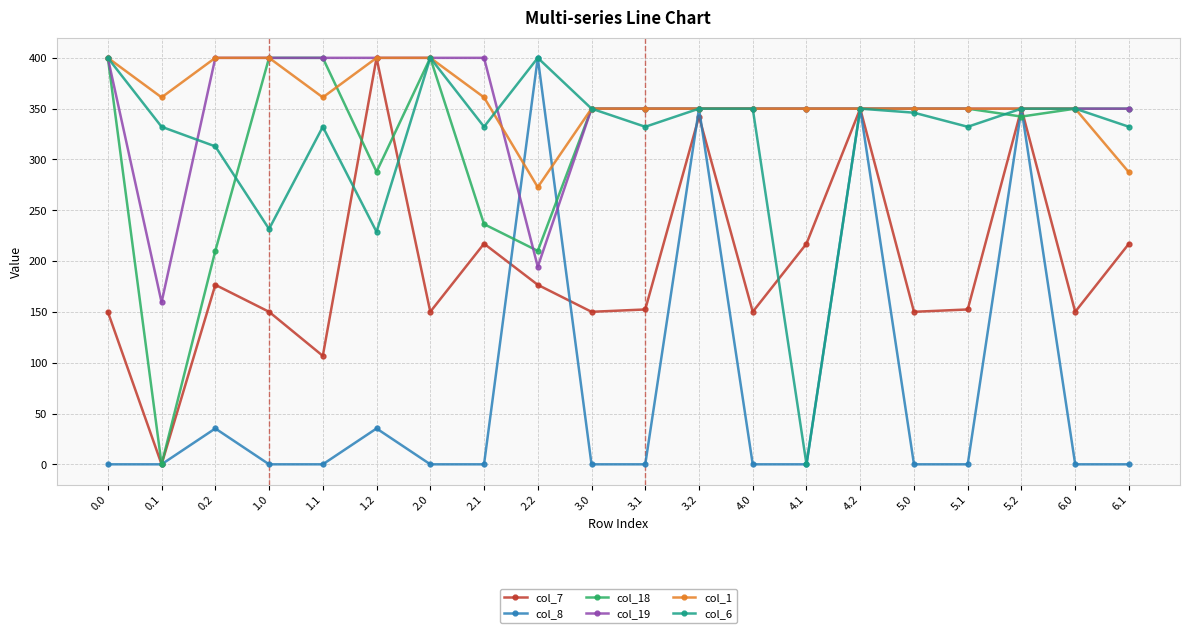

What is the label of the 6th point from the right?

4.2